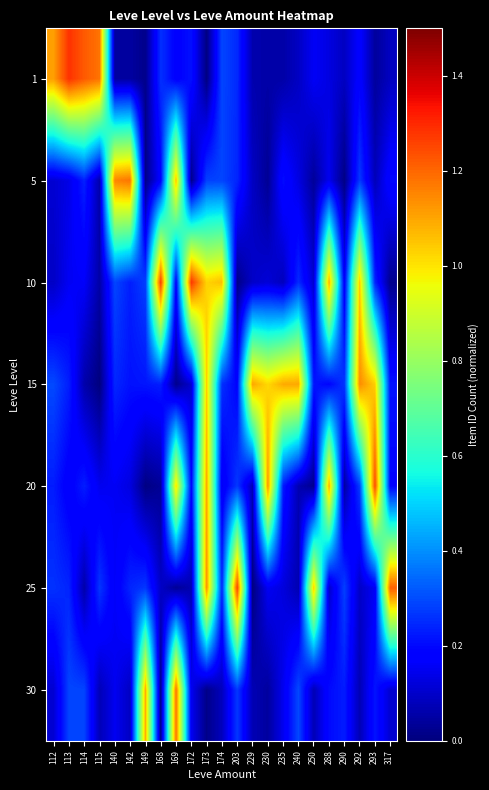

At how many categories does at least one series exceed 0?

23